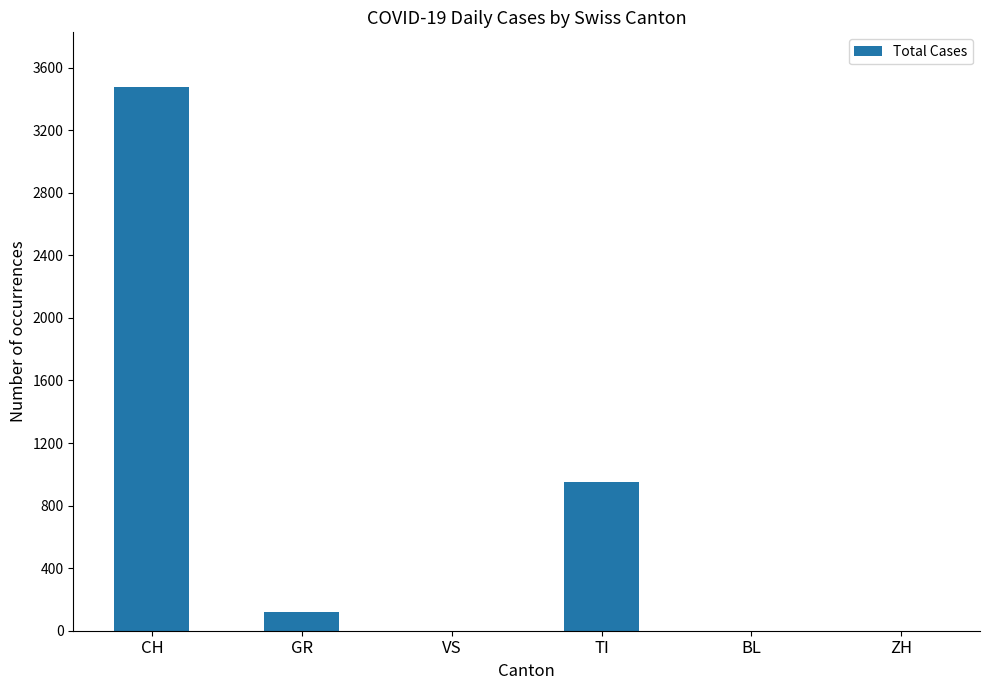

Are the bars horizontal?

No